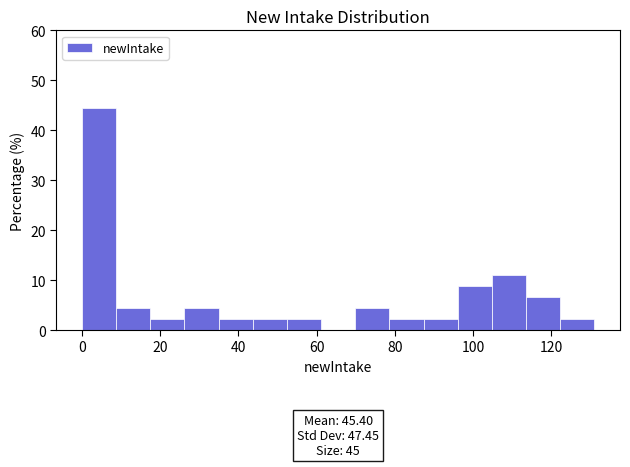

Which range on the x-axis has the tallest bar?

0 to 8